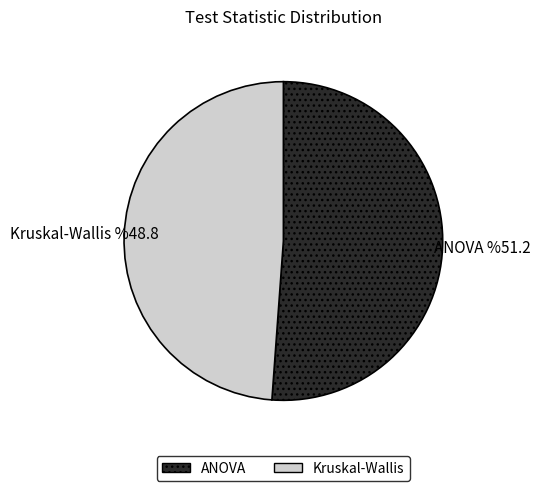

True or false: ANOVA accounts for 43% of the total.

False